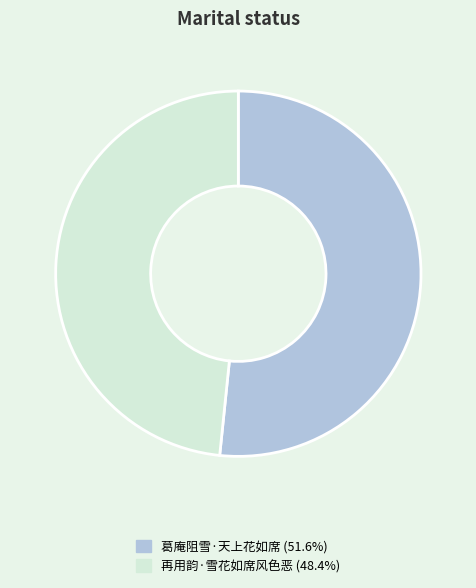

Rank the categories by value from lowest to highest.

再用韵·雪花如席风色恶, 葛庵阻雪·天上花如席